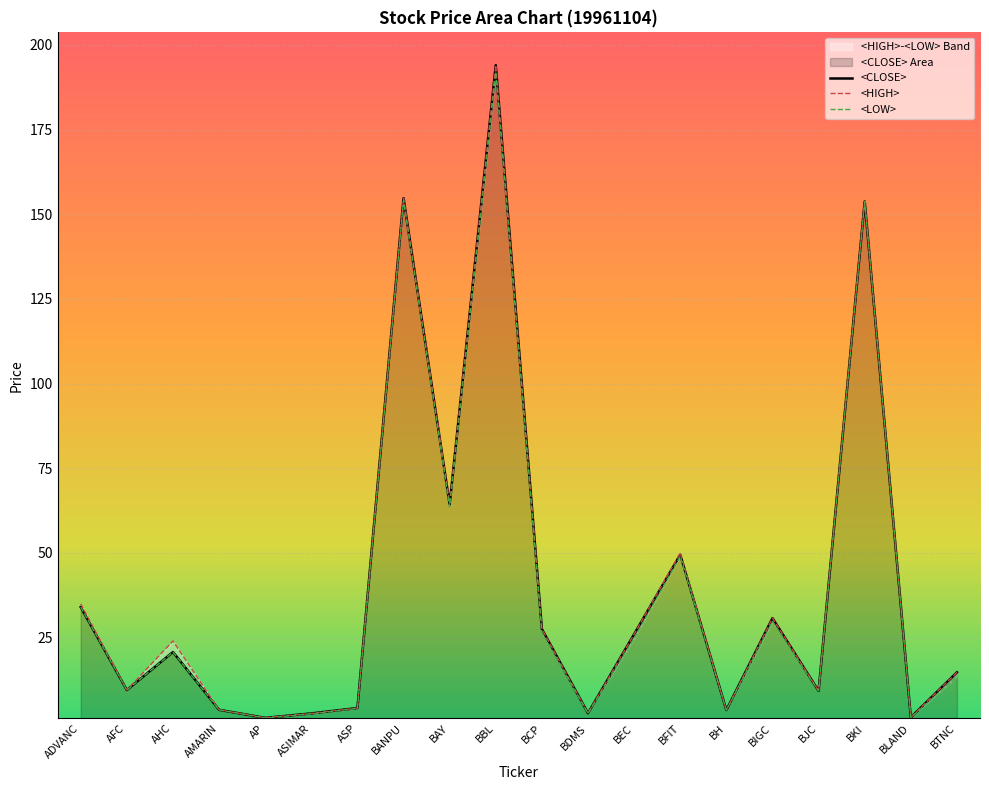

Which series has the widest spread of values?

<CLOSE>